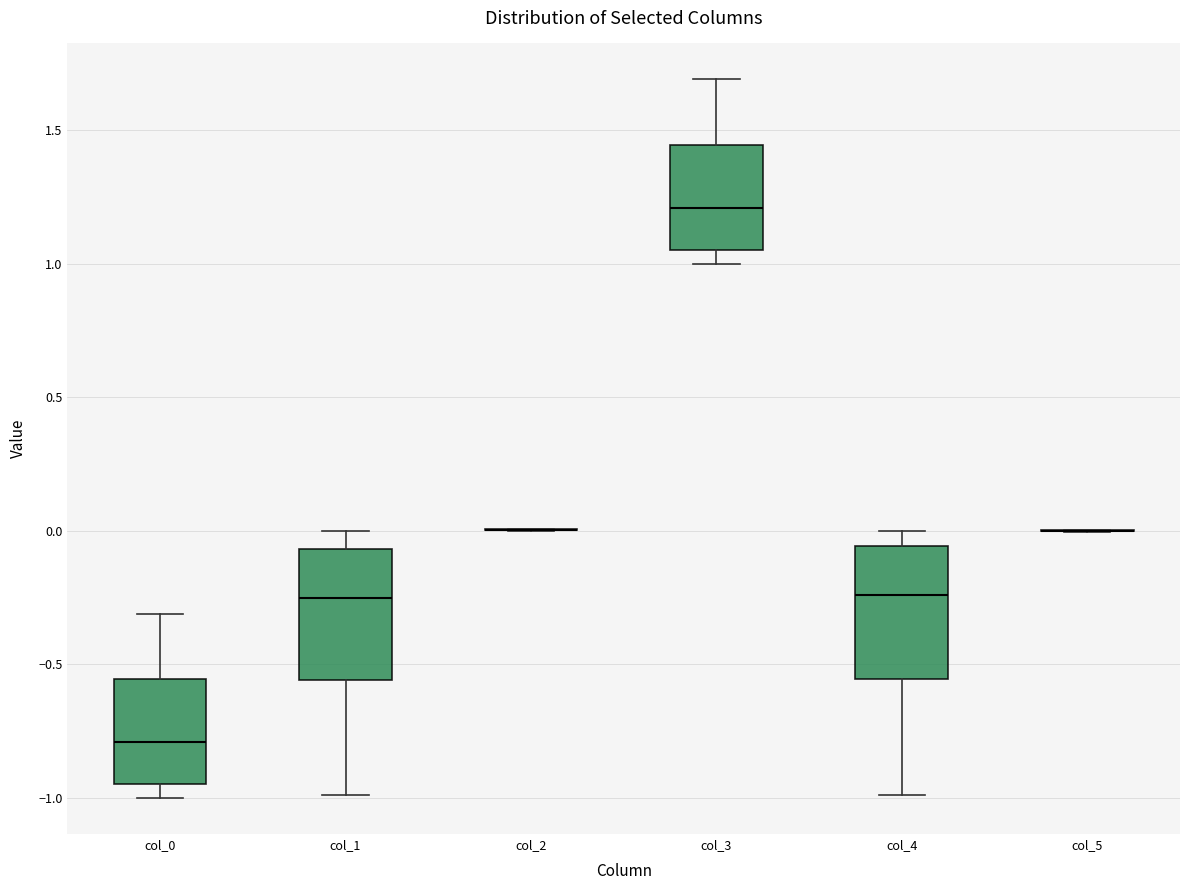

Reading left to right, transcribe this box plot: for each box, give where its median line is, the range the box spans, and where its two whiskers end, as read against the y-axis. The values are not printed on the chart, so give them approximately, as read against the axis.

col_0: median -0.80, box -0.95 to -0.55, whiskers -1.00 to -0.30
col_1: median -0.25, box -0.55 to -0.05, whiskers -1.00 to 0.00
col_2: box collapsed to a line at 0.00, whiskers 0.00 to 0.00
col_3: median 1.20, box 1.05 to 1.45, whiskers 1.00 to 1.70
col_4: median -0.25, box -0.55 to -0.05, whiskers -1.00 to 0.00
col_5: box collapsed to a line at 0.00, whiskers 0.00 to 0.00